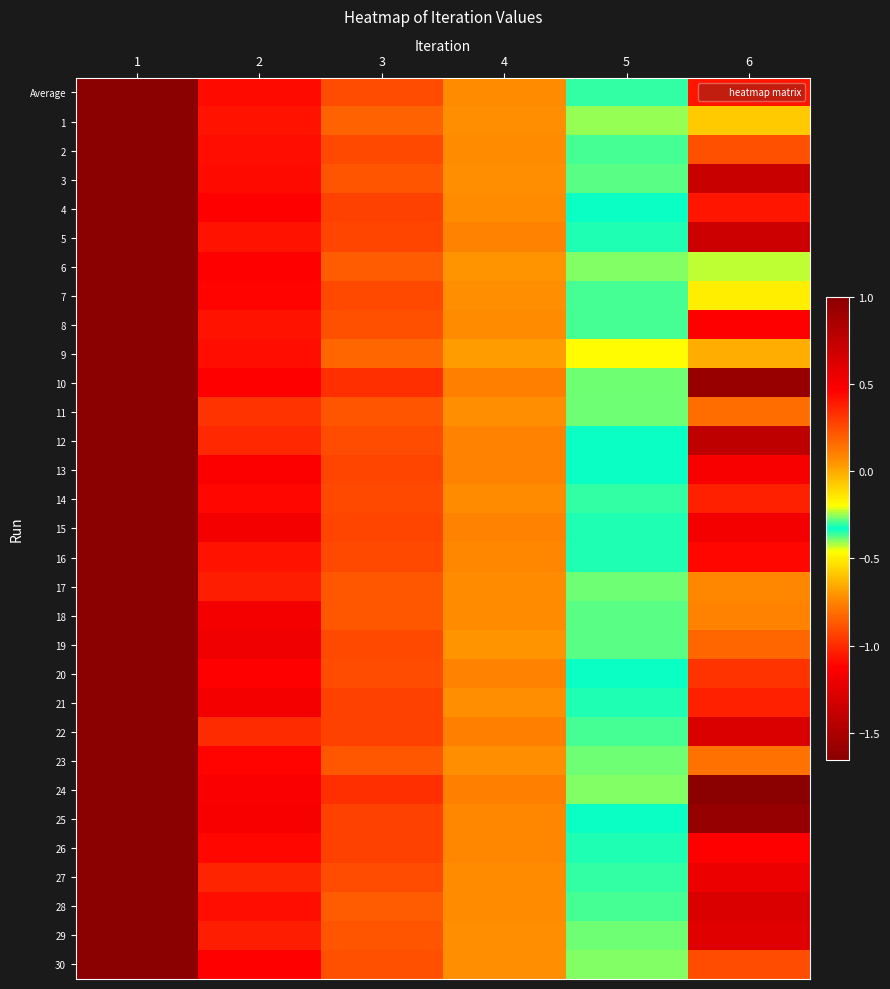

What is the difference between the highest and lowest values at 4?

0.1